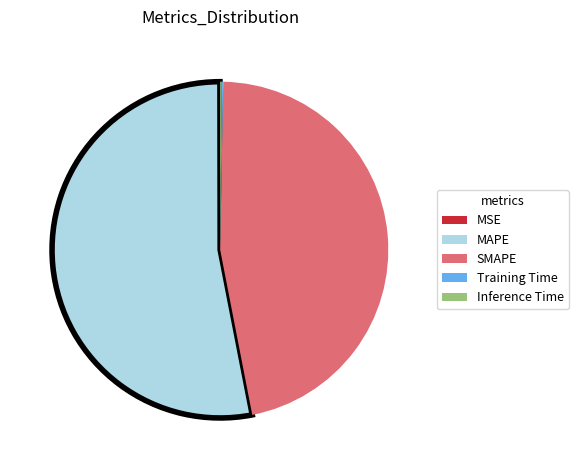

What is the largest slice in the pie chart?

MAPE